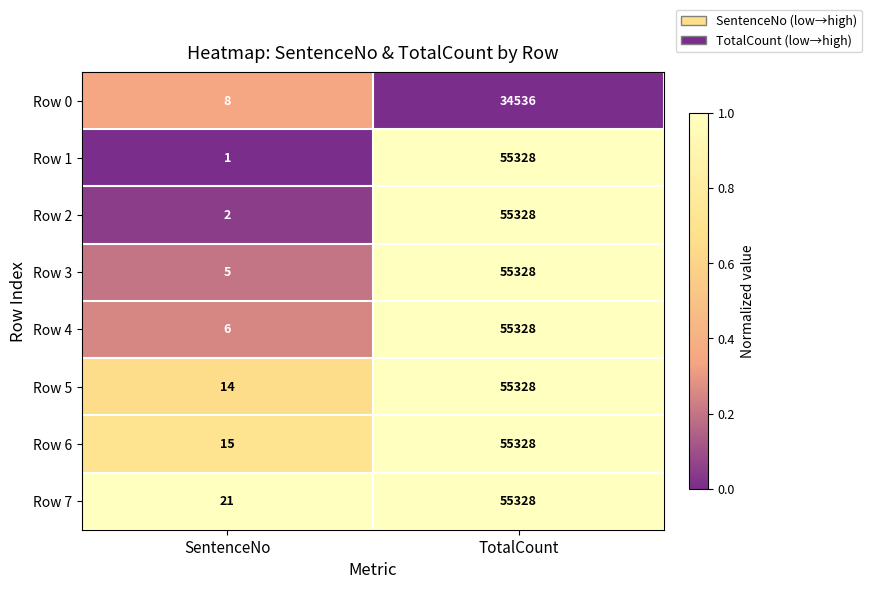

Is the value of Row 2 at SentenceNo greater than the value of Row 3 at TotalCount?

No